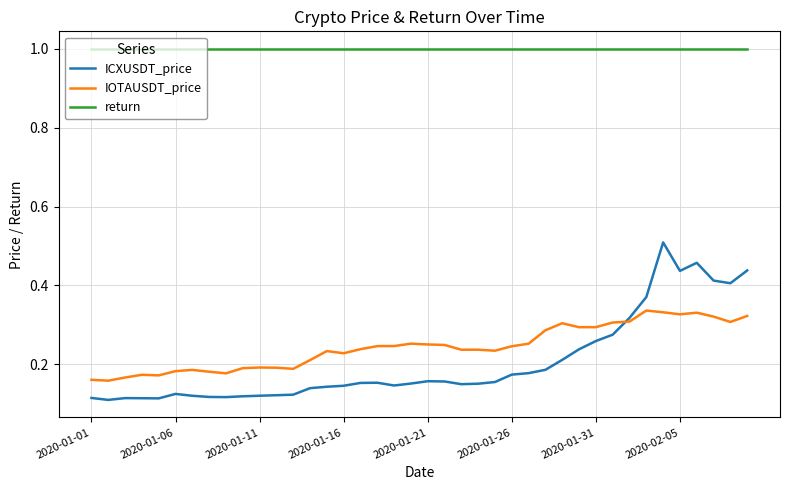

What is the maximum value shown in the chart?

1.0